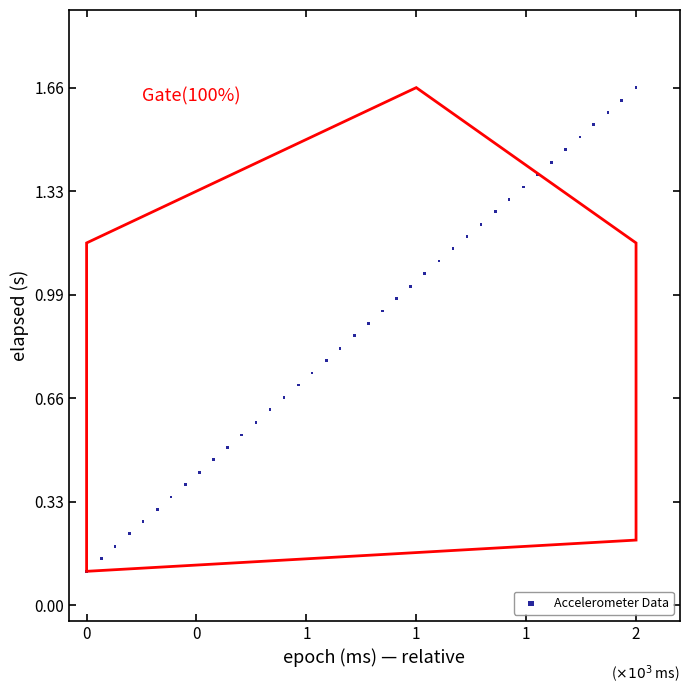

What is the range of X values (max minus min)?

1548.0